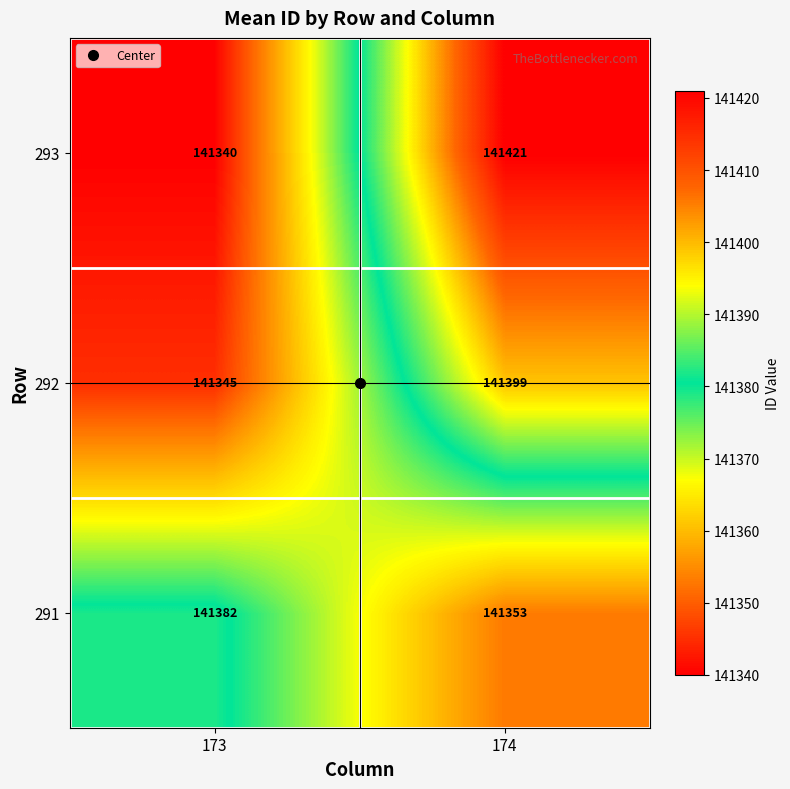

Which category has the highest value across all series?

174